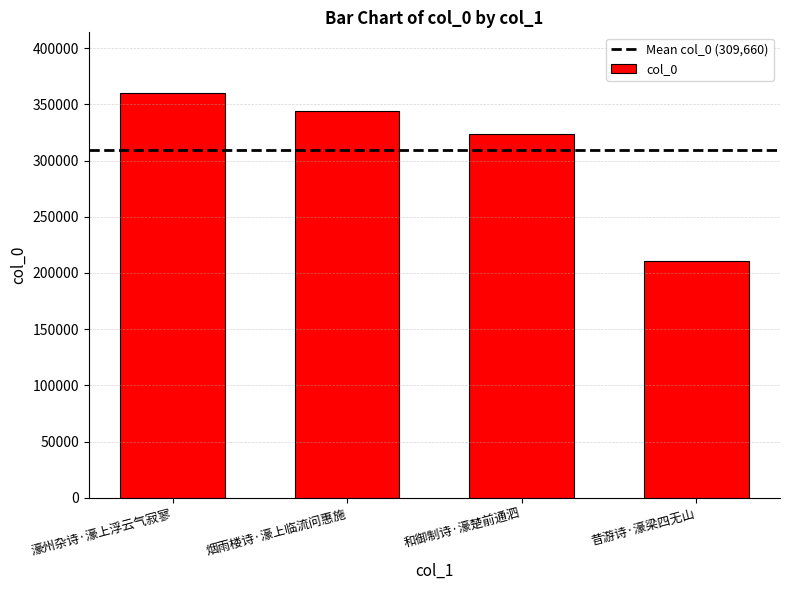

List the labels in order of value, largest first.

濠州杂诗·濠上浮云气寂寥, 烟雨楼诗·濠上临流问惠施, 和御制诗·濠楚前通泗, 昔游诗·濠梁四无山